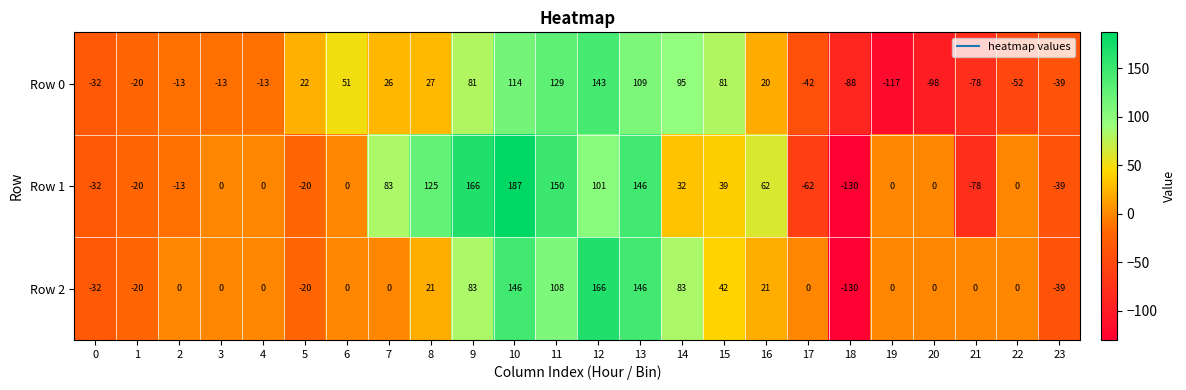

How many series are shown in this chart?

3